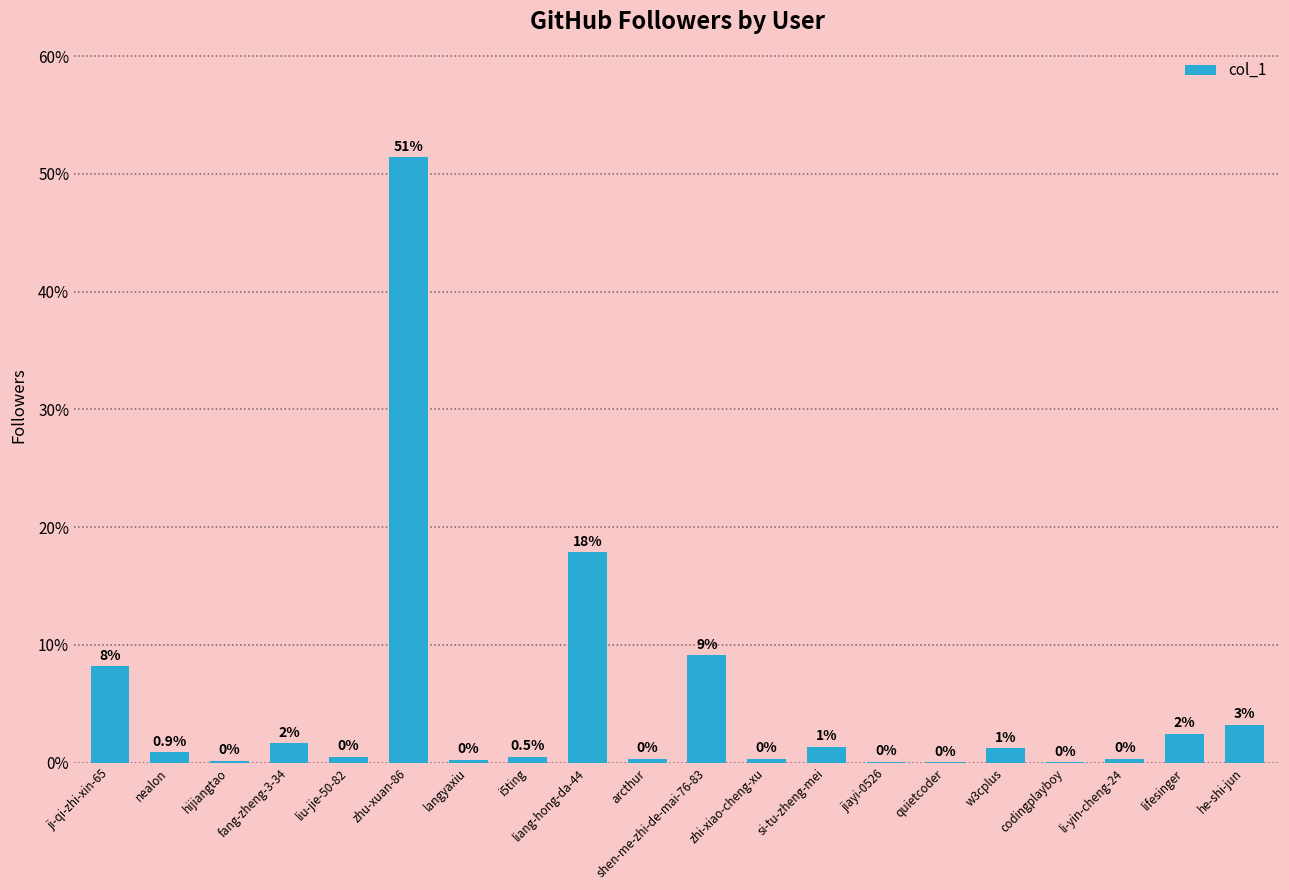

At which category does the chart reach its peak across all series?

zhu-xuan-86